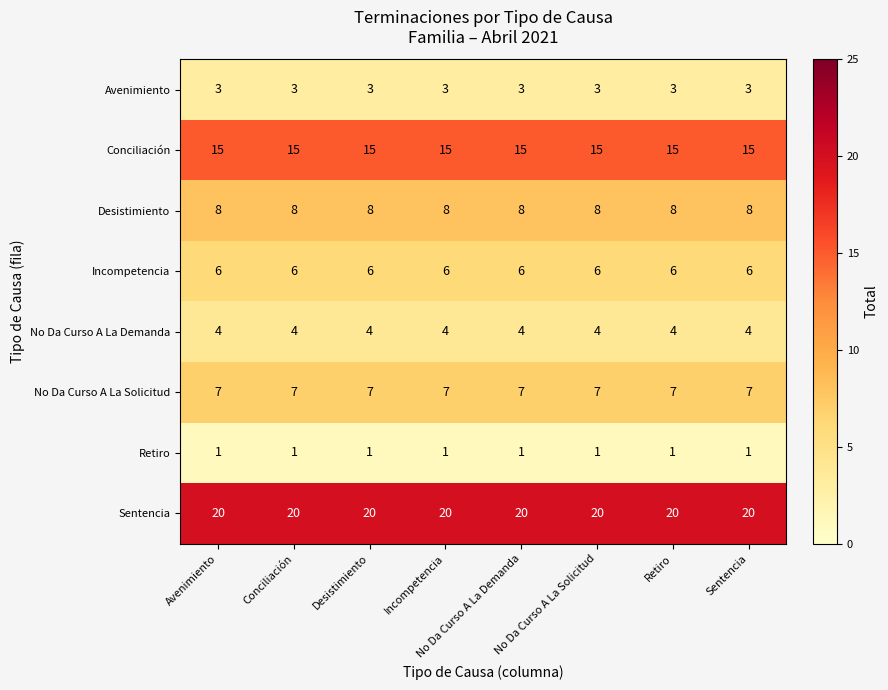

List the series in order of their peak value, lowest first.

Retiro, Avenimiento, No Da Curso A La Demanda, Incompetencia, No Da Curso A La Solicitud, Desistimiento, Conciliación, Sentencia